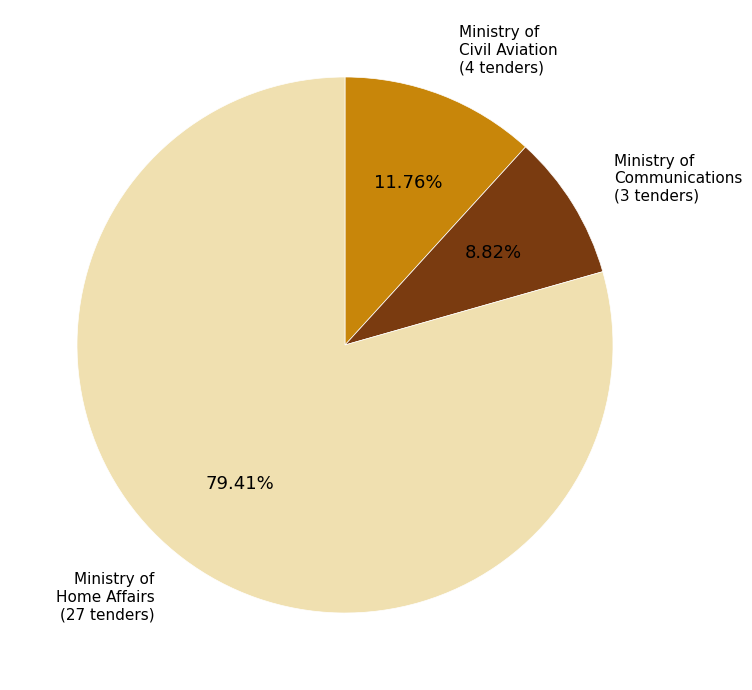

How many segments does this pie chart have?

3